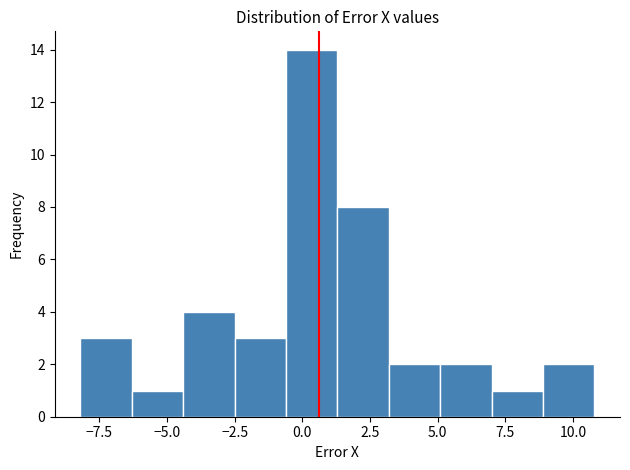

Read against the x-axis, roughly where is the centre of the tallest bar?

0.5